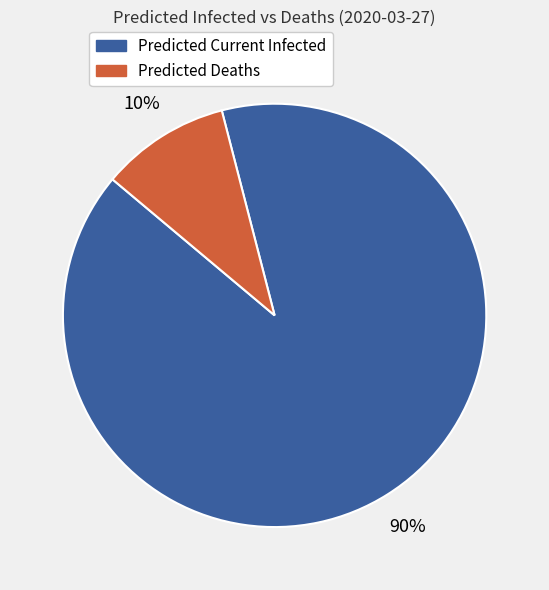

Between Predicted Current Infected and Predicted Deaths, which is larger?

Predicted Current Infected